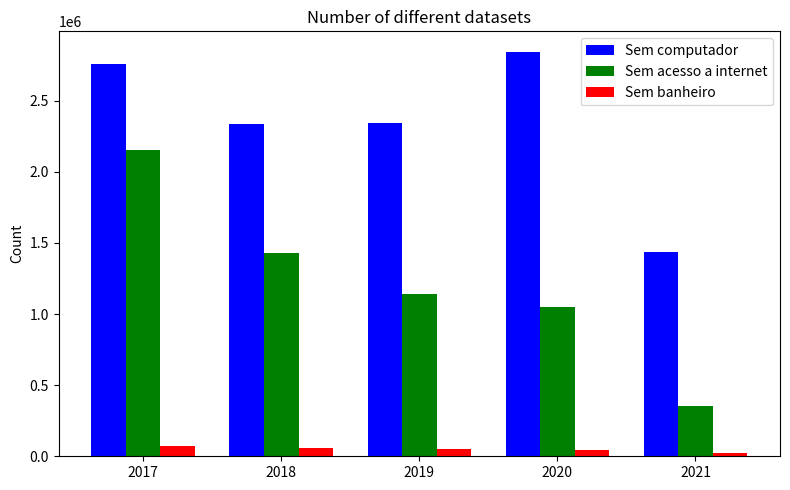

What is the spread (max minus min) of values at 2020?

2799930